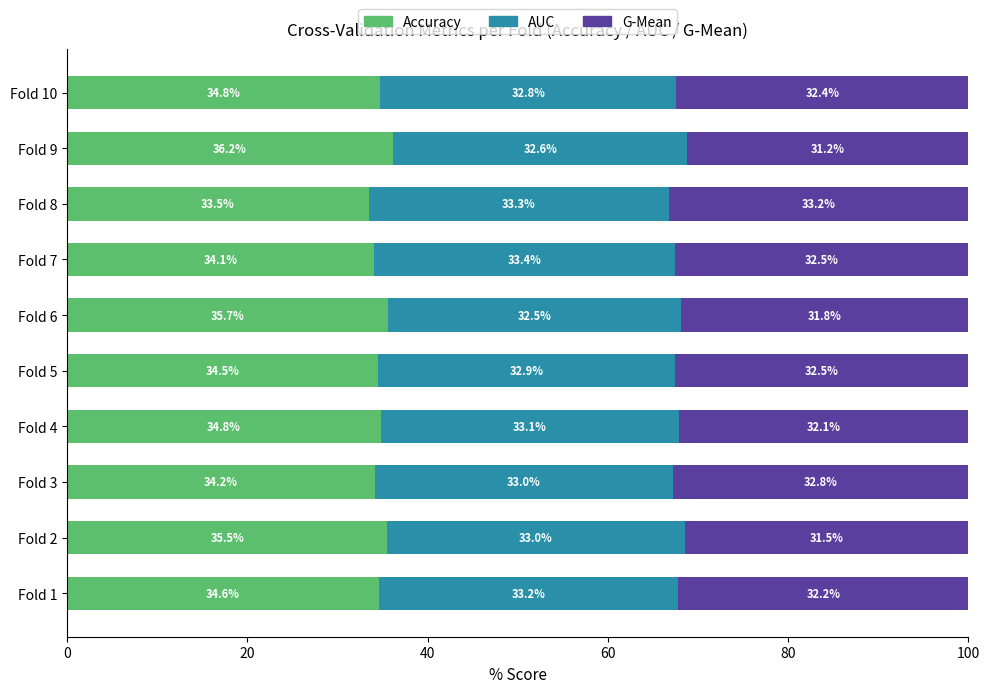

What is the total value across all series at Fold 10?

100.0